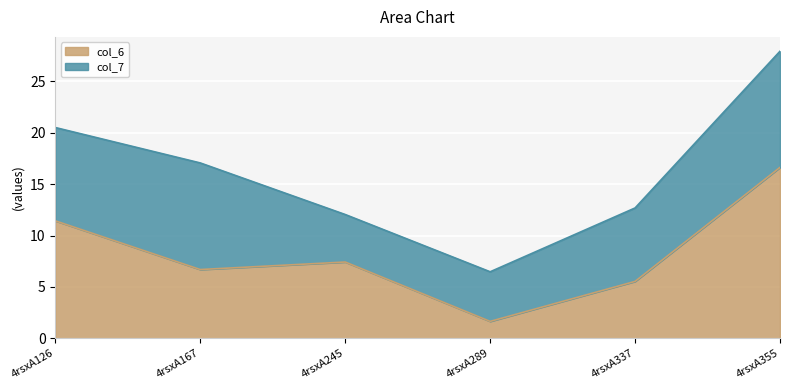

Where is the first local maximum?

4rsxA245